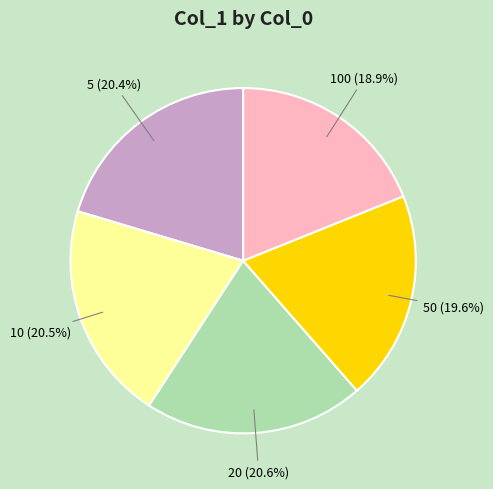

How many segments does this pie chart have?

5